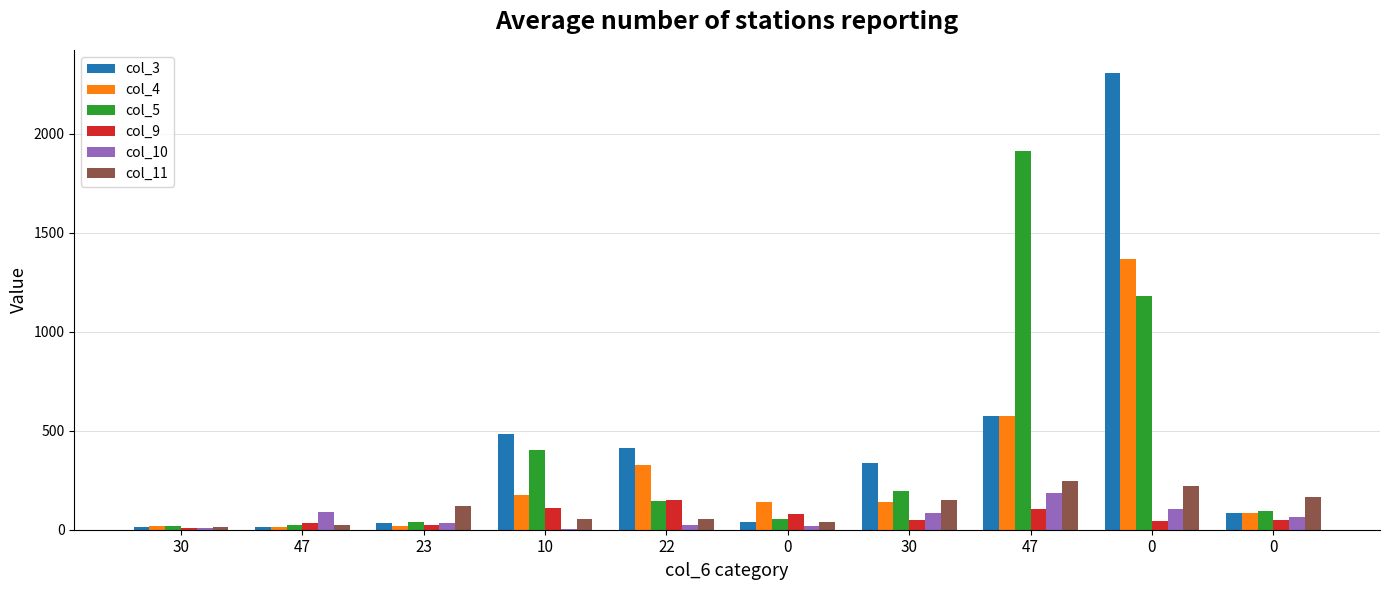

The col_11 series shows 23 at 10. True or false?

False